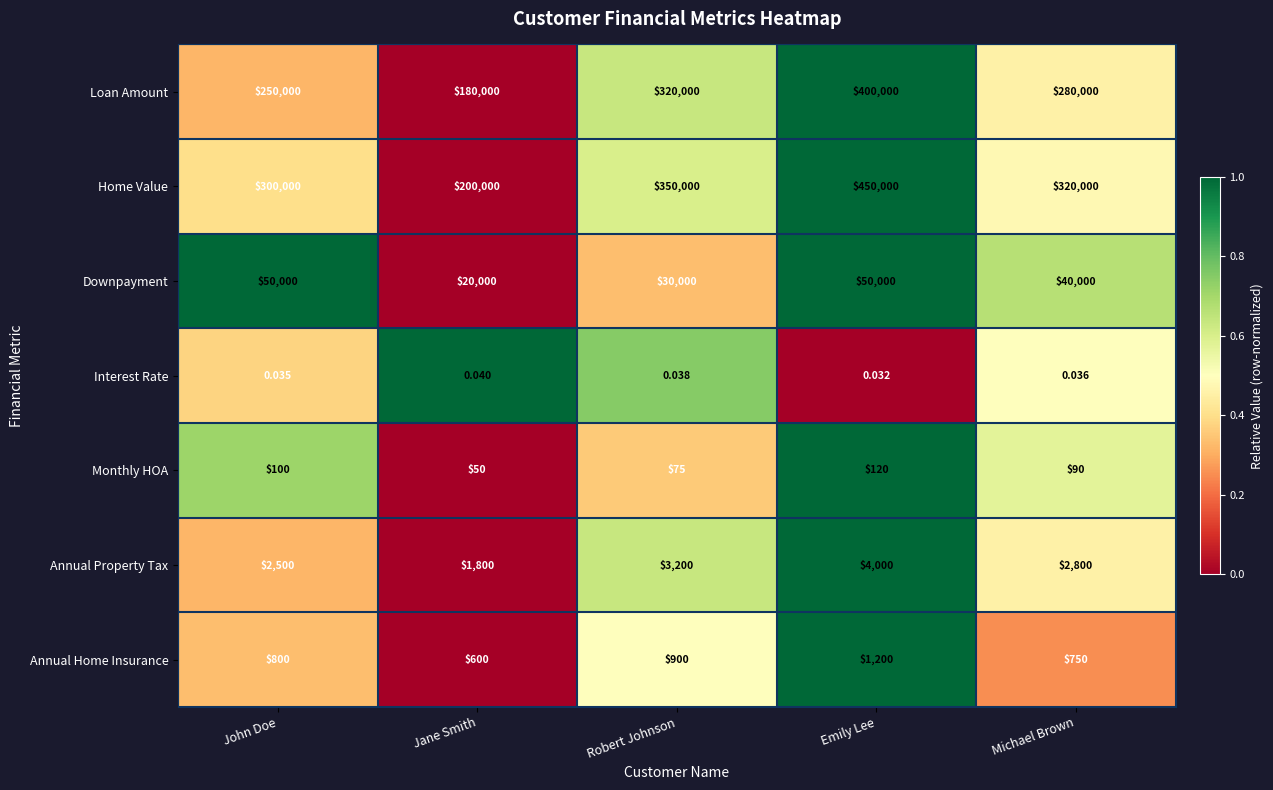

Which series has the largest total across all categories?

Home Value